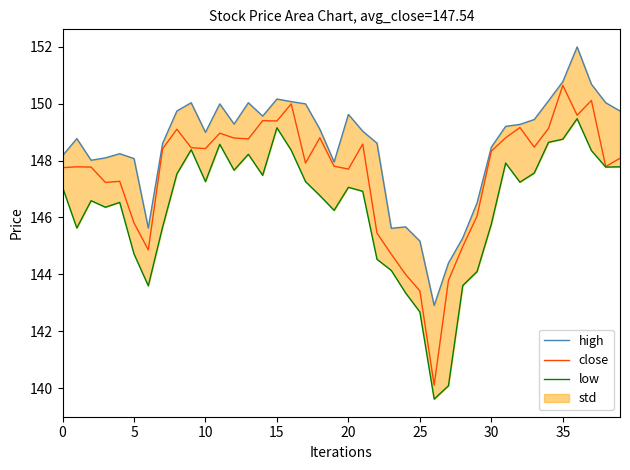

What is the difference between the close values at 13 and 37?

1.4